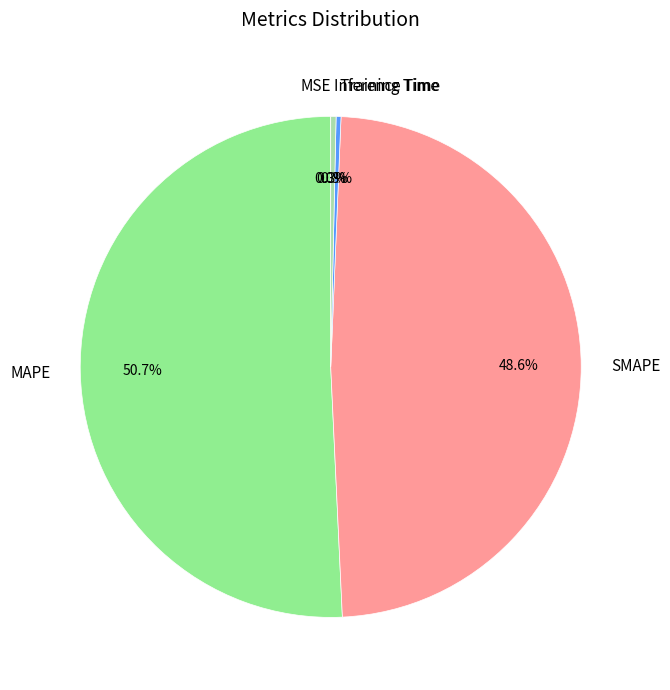

What is the largest slice in the pie chart?

MAPE